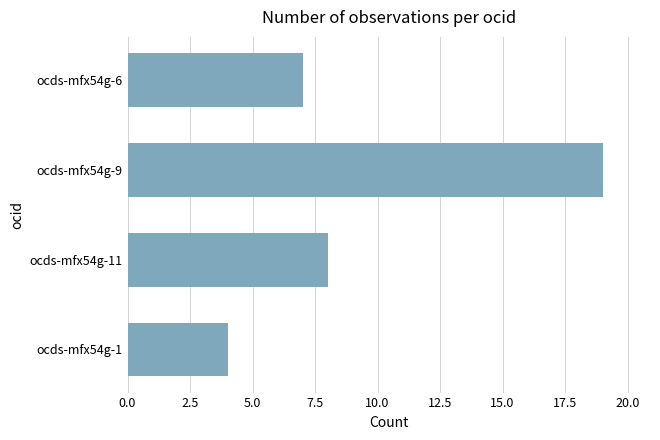

What is the minimum value shown in the chart?

4